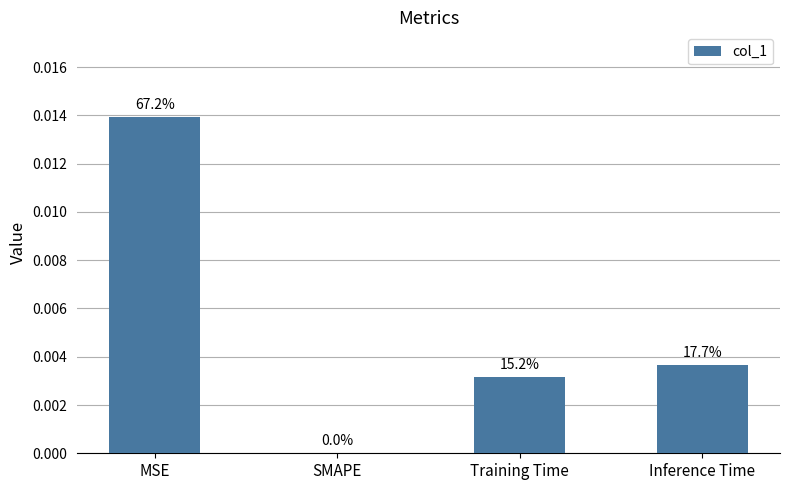

Are the bars horizontal?

No